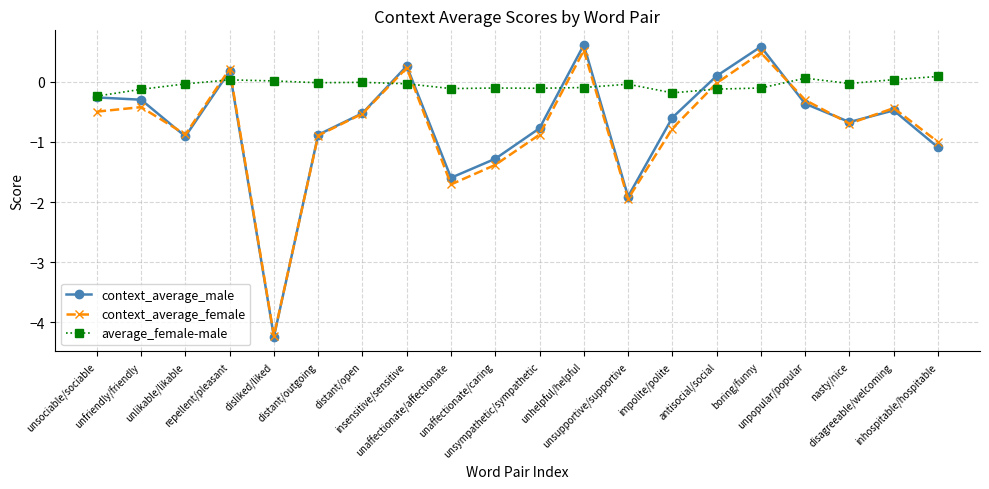

What is the difference between the second highest and second lowest values in the average_female-male series?

0.2